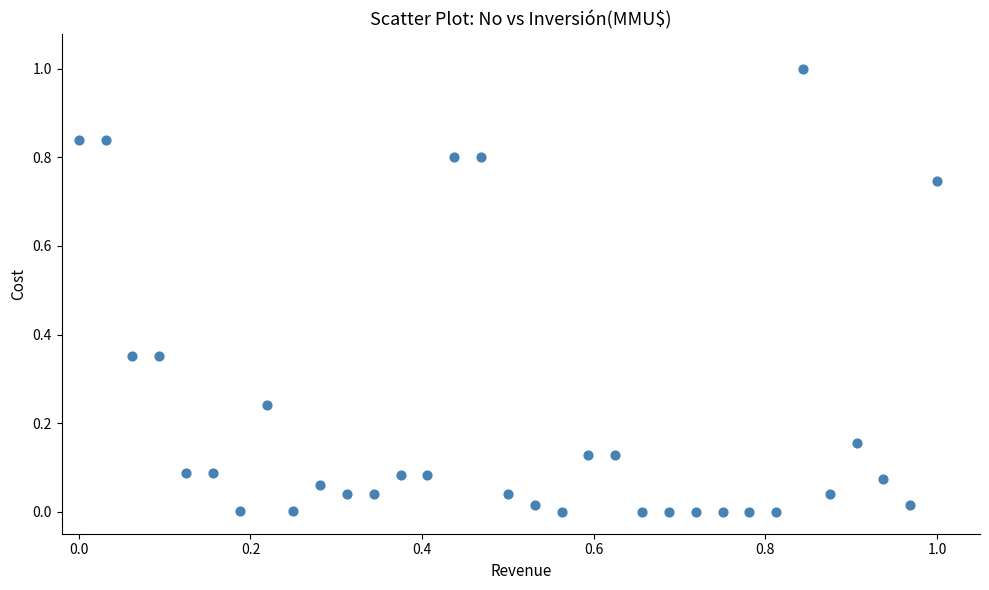

What is the range of X values (max minus min)?

1.0